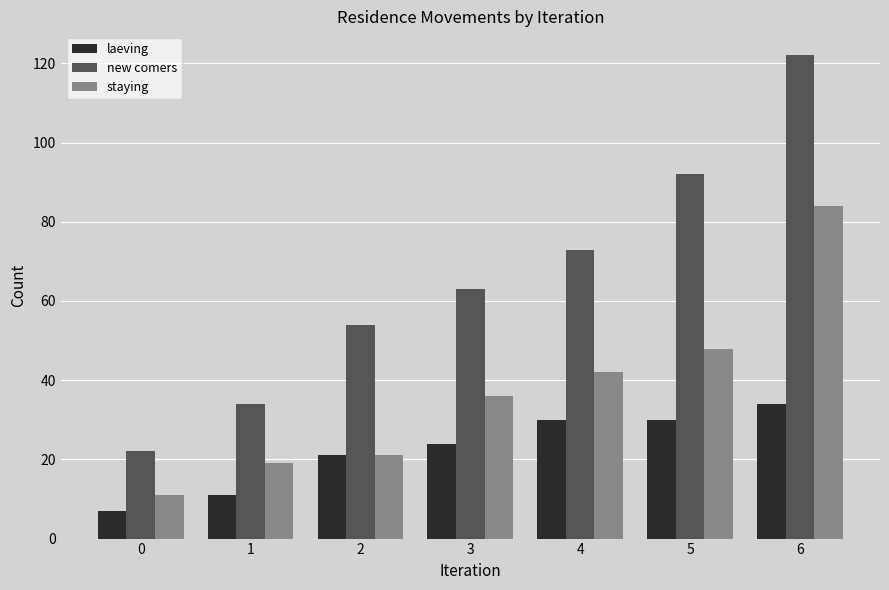

Rank the categories by staying value from lowest to highest.

0, 1, 2, 3, 4, 5, 6